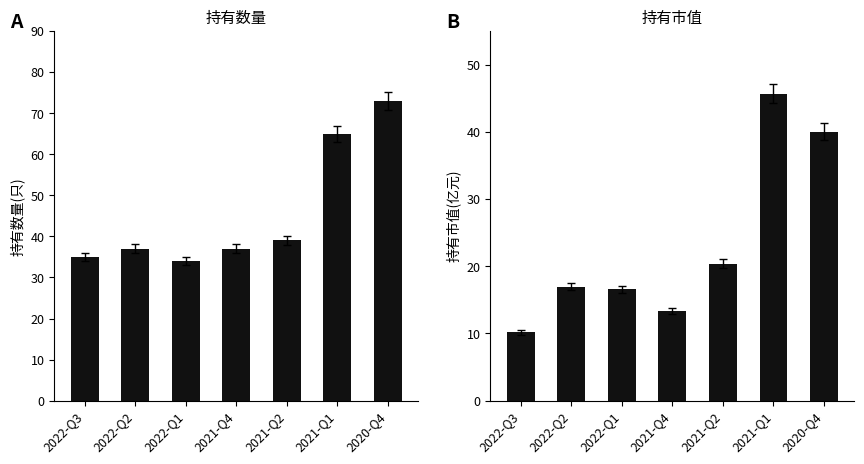

What is the spread (max minus min) of values at 2021-Q4?

23.6